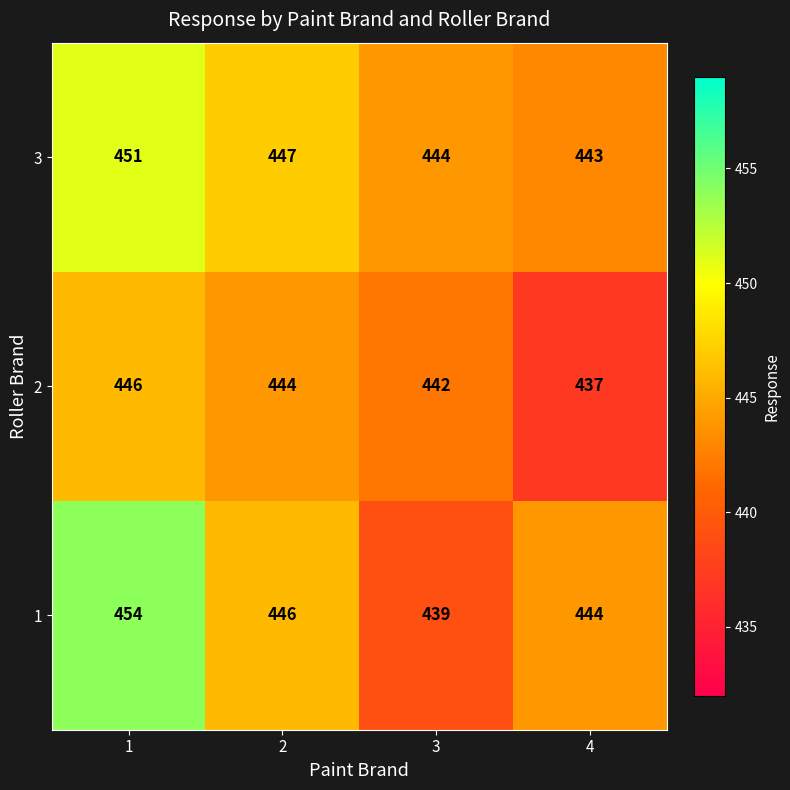

What is the difference between the second highest and minimum values in the 3 series?

4